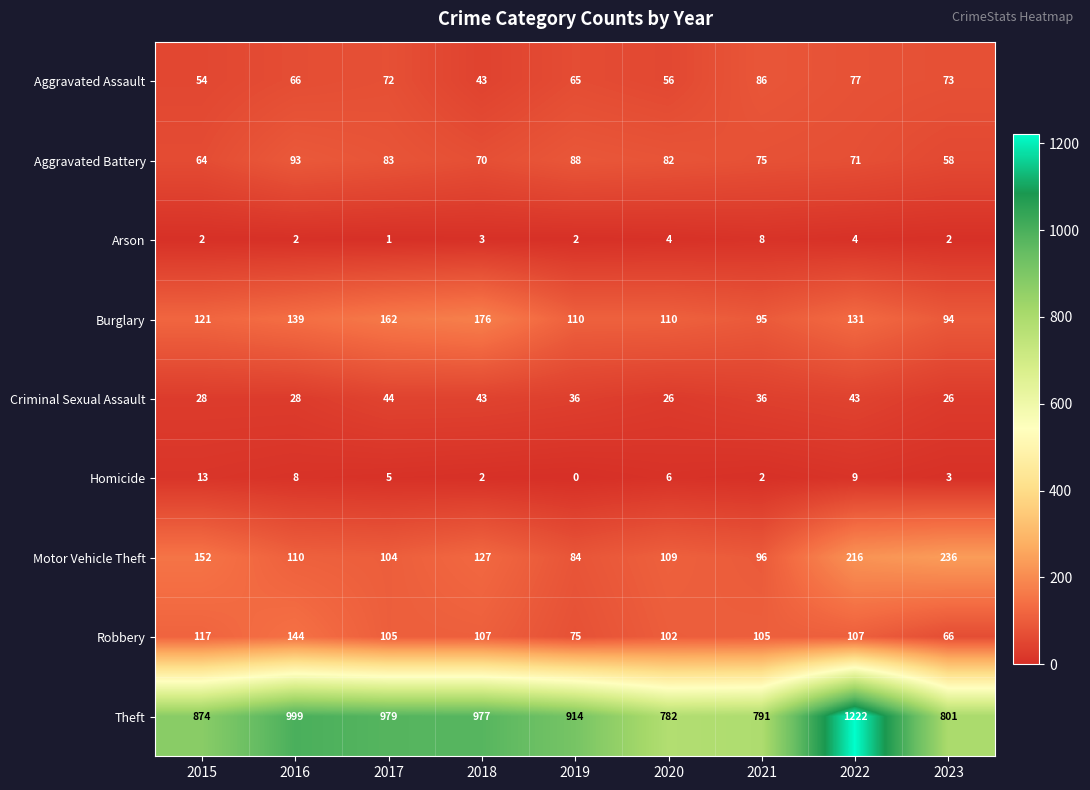

What value does the Aggravated Battery series have at 2020?

82